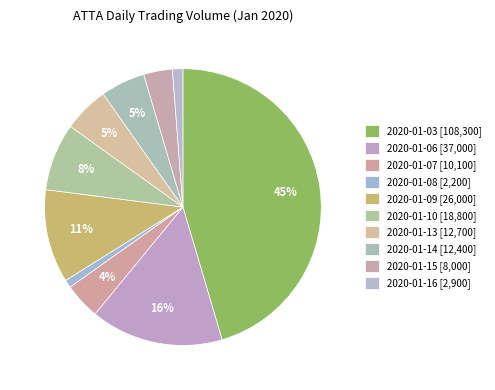

To the nearest percent, what is the average slice percentage?

10%